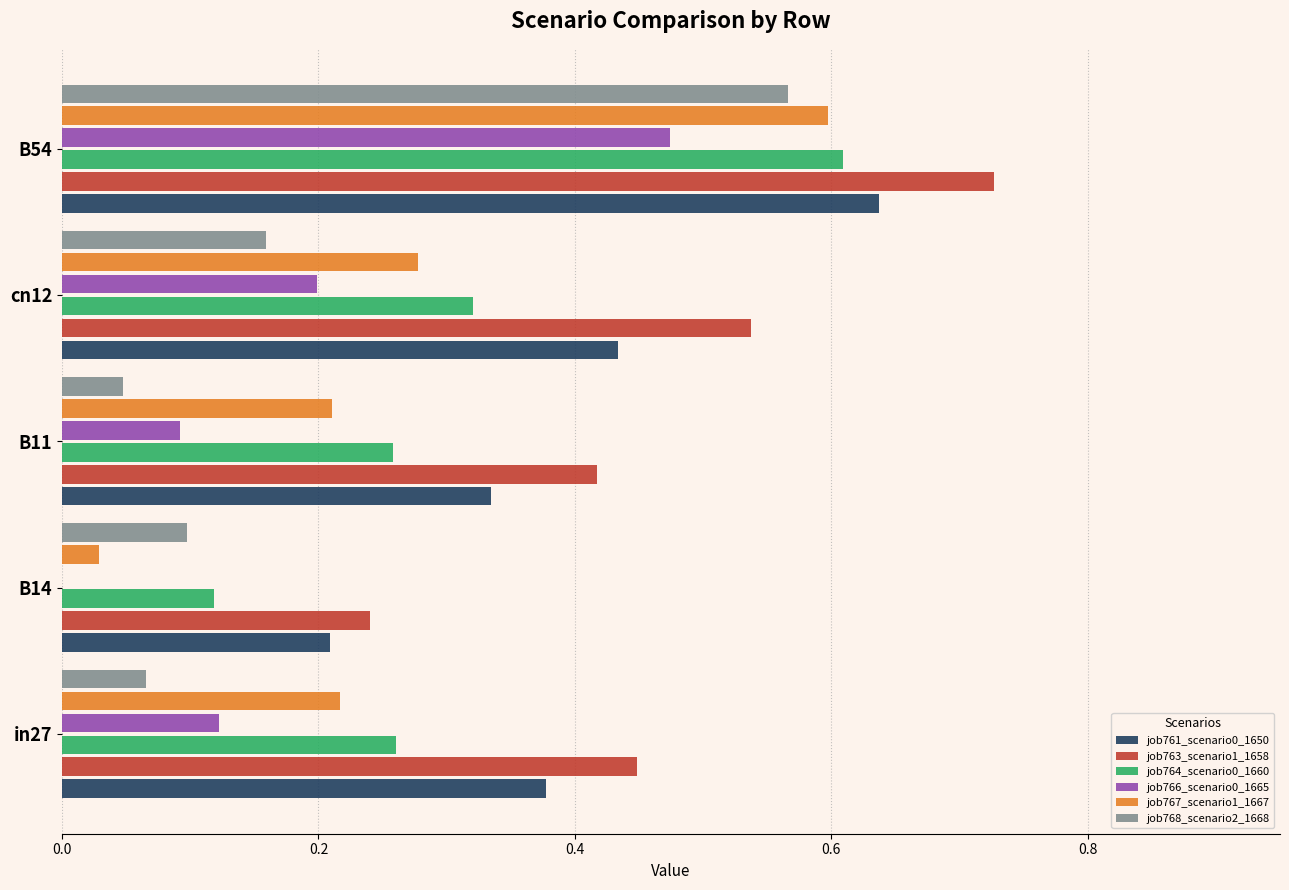

Which series has the largest total across all categories?

job763_scenario1_1658